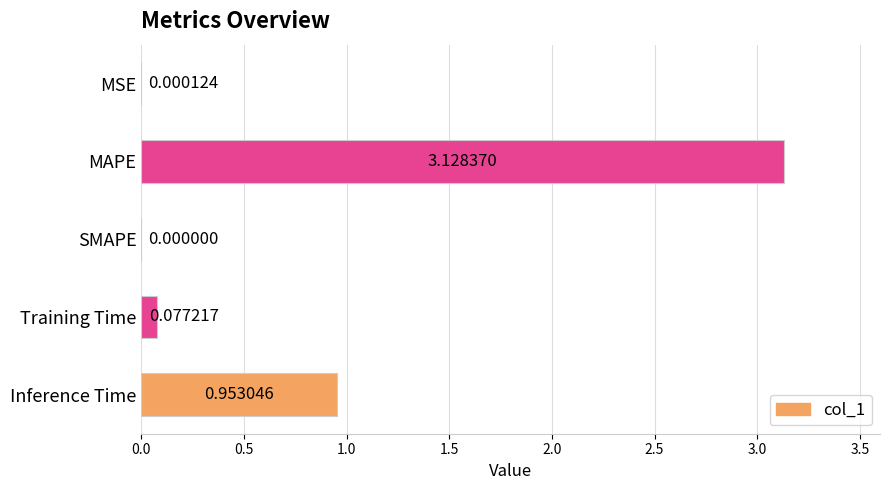

Which category has the highest value across all series?

MAPE